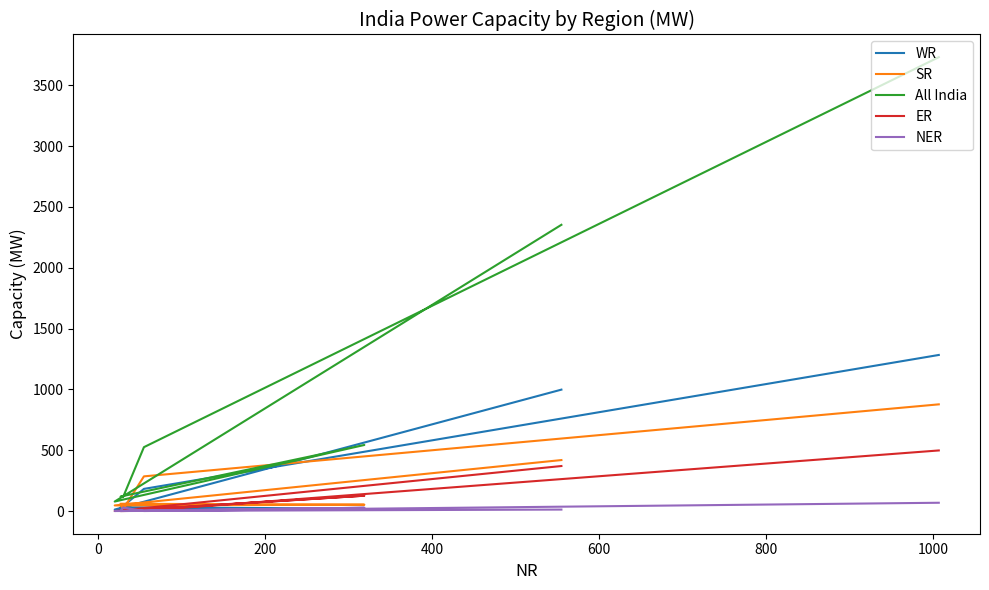

At how many categories does at least one series exceed 3383?

1